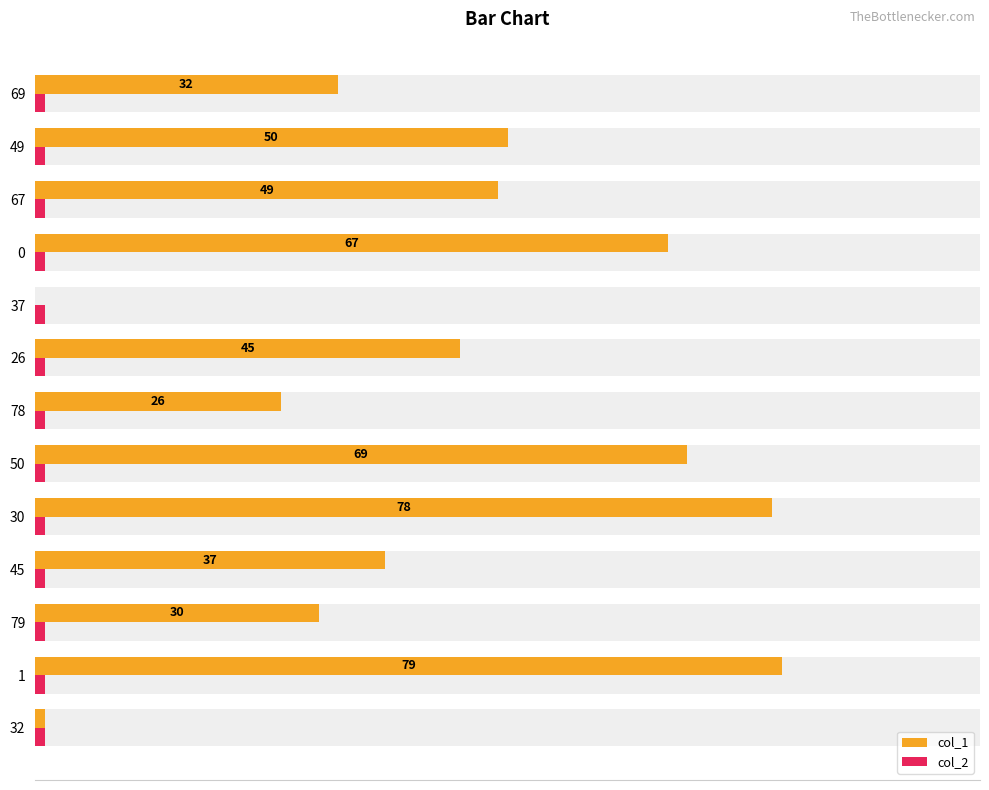

What is the value of the col_2 bar at the 4th from the left?

0.3